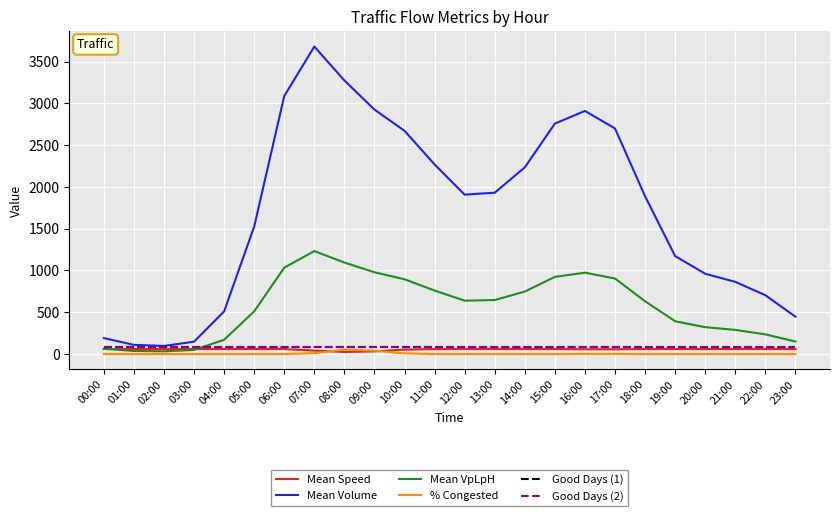

Count the number of data series in this chart.

6